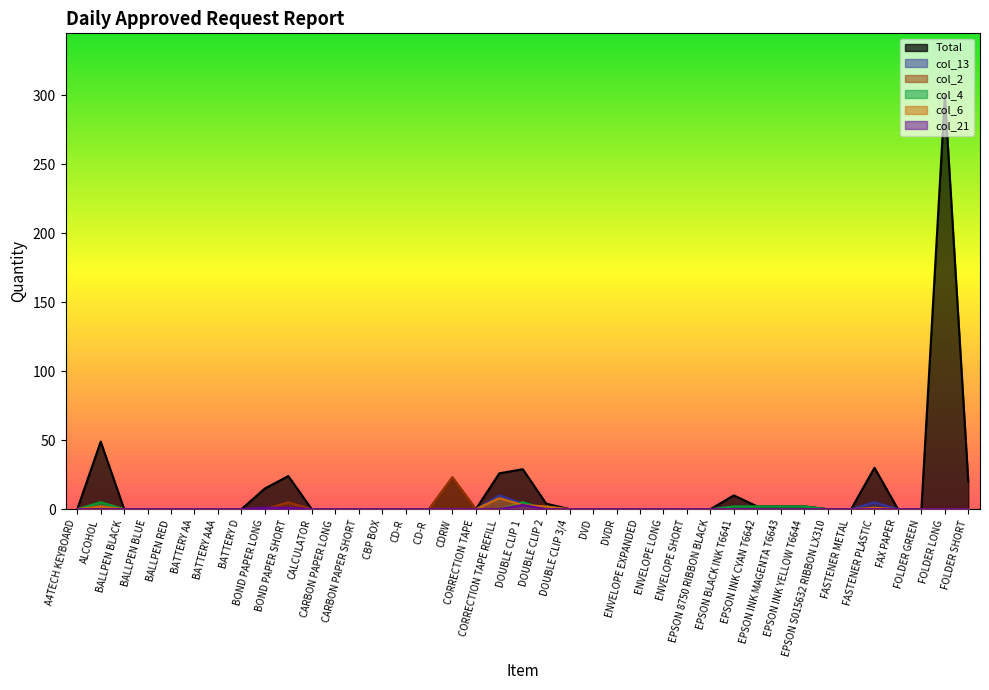

After their last crossing, which series has the higher values: col_6 or col_13?

col_6